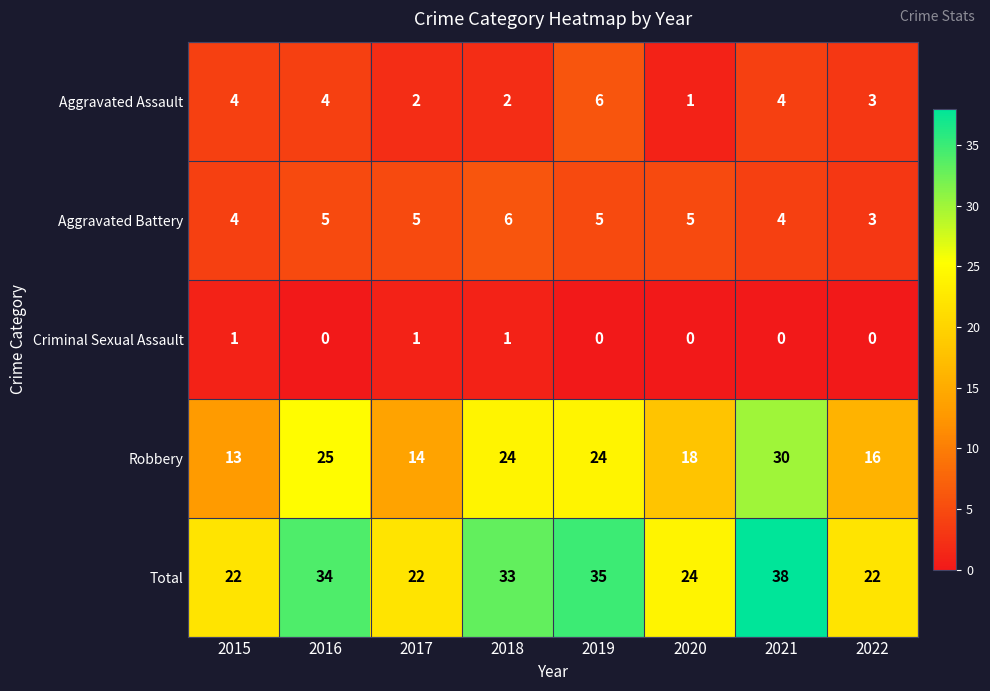

What is the maximum value shown in the chart?

38